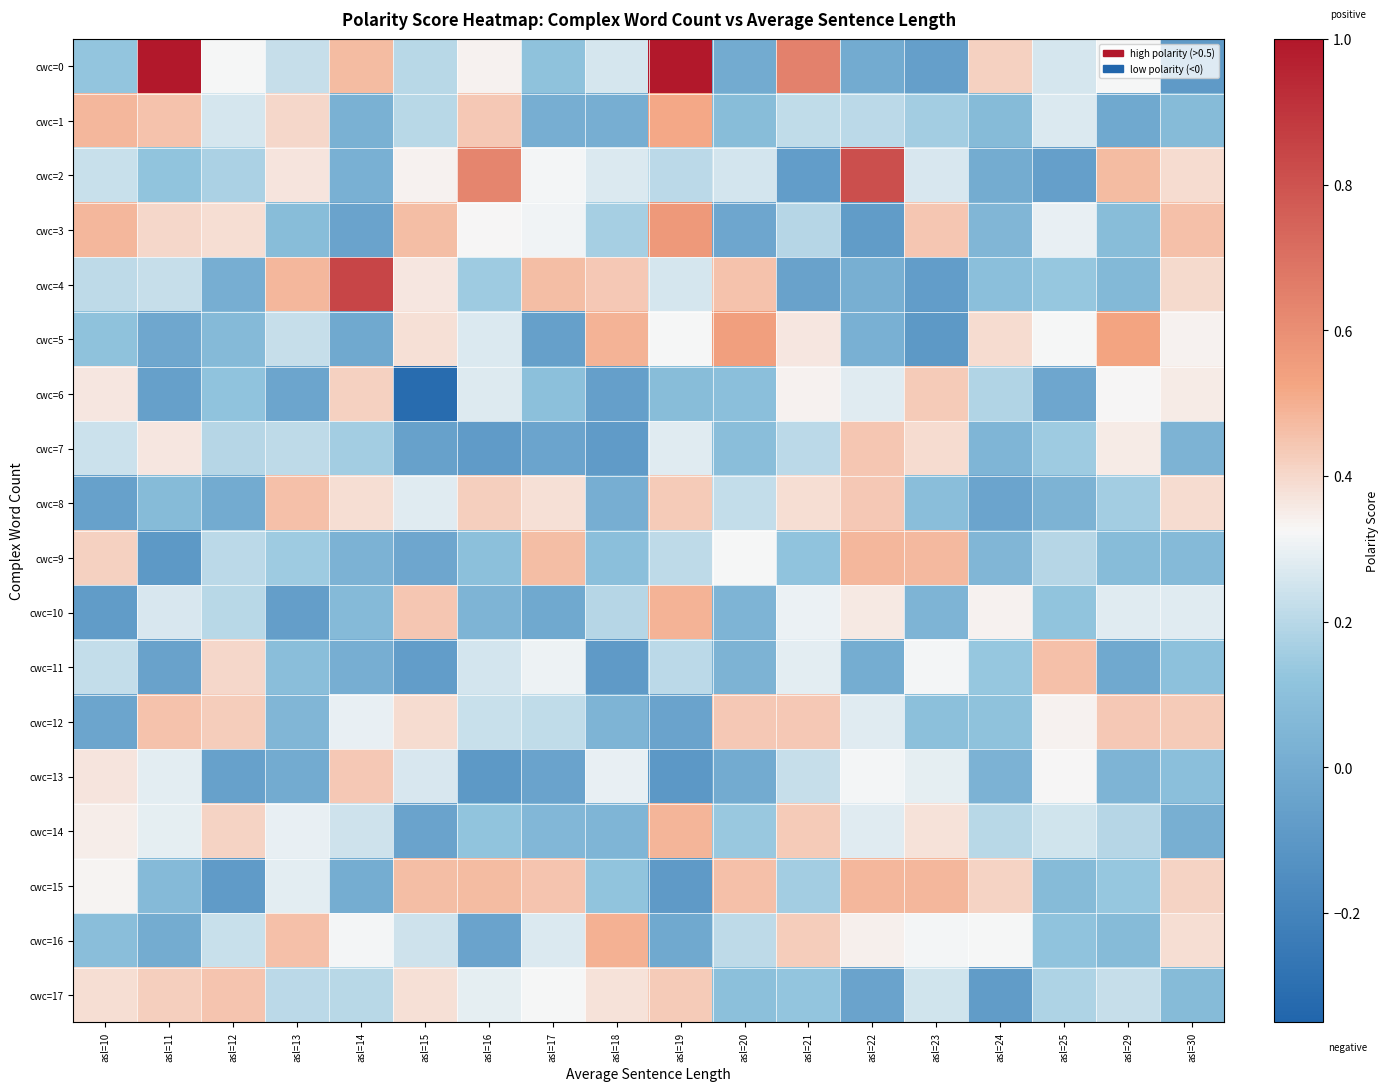

Reading left to right, extract all data points from this chart.

cwc=0: asl=10=0.1	asl=11=1.0	asl=12=0.3	asl=13=0.2	asl=14=0.5	asl=15=0.2	asl=16=0.3	asl=17=0.1	asl=18=0.3	asl=19=1.0	asl=20=-0.0	asl=21=0.6	asl=22=-0.0	asl=23=-0.1	asl=24=0.4	asl=25=0.3	asl=29=0.3	asl=30=-0.1
cwc=1: asl=10=0.5	asl=11=0.5	asl=12=0.3	asl=13=0.4	asl=14=0.0	asl=15=0.2	asl=16=0.4	asl=17=0.0	asl=18=0.0	asl=19=0.5	asl=20=0.1	asl=21=0.2	asl=22=0.2	asl=23=0.2	asl=24=0.1	asl=25=0.3	asl=29=-0.0	asl=30=0.1
cwc=2: asl=10=0.2	asl=11=0.1	asl=12=0.2	asl=13=0.4	asl=14=0.0	asl=15=0.3	asl=16=0.6	asl=17=0.3	asl=18=0.3	asl=19=0.2	asl=20=0.3	asl=21=-0.1	asl=22=0.8	asl=23=0.3	asl=24=0.0	asl=25=-0.1	asl=29=0.5	asl=30=0.4
cwc=3: asl=10=0.5	asl=11=0.4	asl=12=0.4	asl=13=0.1	asl=14=-0.0	asl=15=0.5	asl=16=0.3	asl=17=0.3	asl=18=0.2	asl=19=0.6	asl=20=-0.0	asl=21=0.2	asl=22=-0.1	asl=23=0.4	asl=24=0.1	asl=25=0.3	asl=29=0.1	asl=30=0.5
cwc=4: asl=10=0.2	asl=11=0.2	asl=12=0.0	asl=13=0.5	asl=14=0.8	asl=15=0.4	asl=16=0.1	asl=17=0.5	asl=18=0.4	asl=19=0.3	asl=20=0.5	asl=21=-0.0	asl=22=0.0	asl=23=-0.1	asl=24=0.1	asl=25=0.1	asl=29=0.1	asl=30=0.4
cwc=5: asl=10=0.1	asl=11=-0.0	asl=12=0.1	asl=13=0.2	asl=14=-0.0	asl=15=0.4	asl=16=0.3	asl=17=-0.1	asl=18=0.5	asl=19=0.3	asl=20=0.5	asl=21=0.4	asl=22=0.0	asl=23=-0.1	asl=24=0.4	asl=25=0.3	asl=29=0.5	asl=30=0.3
cwc=6: asl=10=0.4	asl=11=-0.1	asl=12=0.1	asl=13=-0.0	asl=14=0.4	asl=15=-0.3	asl=16=0.3	asl=17=0.1	asl=18=-0.1	asl=19=0.1	asl=20=0.1	asl=21=0.3	asl=22=0.3	asl=23=0.4	asl=24=0.2	asl=25=-0.0	asl=29=0.3	asl=30=0.4
cwc=7: asl=10=0.2	asl=11=0.4	asl=12=0.2	asl=13=0.2	asl=14=0.2	asl=15=-0.1	asl=16=-0.1	asl=17=-0.0	asl=18=-0.1	asl=19=0.3	asl=20=0.1	asl=21=0.2	asl=22=0.4	asl=23=0.4	asl=24=0.0	asl=25=0.1	asl=29=0.4	asl=30=0.0
cwc=8: asl=10=-0.1	asl=11=0.1	asl=12=-0.0	asl=13=0.5	asl=14=0.4	asl=15=0.3	asl=16=0.4	asl=17=0.4	asl=18=0.0	asl=19=0.4	asl=20=0.2	asl=21=0.4	asl=22=0.4	asl=23=0.1	asl=24=-0.0	asl=25=0.0	asl=29=0.2	asl=30=0.4
cwc=9: asl=10=0.4	asl=11=-0.1	asl=12=0.2	asl=13=0.2	asl=14=0.0	asl=15=-0.0	asl=16=0.1	asl=17=0.5	asl=18=0.1	asl=19=0.2	asl=20=0.3	asl=21=0.1	asl=22=0.5	asl=23=0.5	asl=24=0.1	asl=25=0.2	asl=29=0.1	asl=30=0.1
cwc=10: asl=10=-0.1	asl=11=0.3	asl=12=0.2	asl=13=-0.1	asl=14=0.1	asl=15=0.4	asl=16=0.0	asl=17=-0.0	asl=18=0.2	asl=19=0.5	asl=20=0.0	asl=21=0.3	asl=22=0.4	asl=23=0.0	asl=24=0.3	asl=25=0.1	asl=29=0.3	asl=30=0.3
cwc=11: asl=10=0.2	asl=11=-0.0	asl=12=0.4	asl=13=0.1	asl=14=0.0	asl=15=-0.1	asl=16=0.3	asl=17=0.3	asl=18=-0.1	asl=19=0.2	asl=20=0.0	asl=21=0.3	asl=22=0.0	asl=23=0.3	asl=24=0.1	asl=25=0.5	asl=29=-0.0	asl=30=0.1
cwc=12: asl=10=-0.0	asl=11=0.5	asl=12=0.4	asl=13=0.1	asl=14=0.3	asl=15=0.4	asl=16=0.2	asl=17=0.2	asl=18=0.0	asl=19=-0.0	asl=20=0.4	asl=21=0.4	asl=22=0.3	asl=23=0.1	asl=24=0.1	asl=25=0.3	asl=29=0.4	asl=30=0.4
cwc=13: asl=10=0.4	asl=11=0.3	asl=12=-0.0	asl=13=-0.0	asl=14=0.4	asl=15=0.3	asl=16=-0.1	asl=17=-0.0	asl=18=0.3	asl=19=-0.1	asl=20=-0.0	asl=21=0.2	asl=22=0.3	asl=23=0.3	asl=24=0.0	asl=25=0.3	asl=29=0.0	asl=30=0.1
cwc=14: asl=10=0.3	asl=11=0.3	asl=12=0.4	asl=13=0.3	asl=14=0.2	asl=15=-0.0	asl=16=0.1	asl=17=0.1	asl=18=0.0	asl=19=0.5	asl=20=0.1	asl=21=0.4	asl=22=0.3	asl=23=0.4	asl=24=0.2	asl=25=0.2	asl=29=0.2	asl=30=0.0
cwc=15: asl=10=0.3	asl=11=0.1	asl=12=-0.1	asl=13=0.3	asl=14=0.0	asl=15=0.5	asl=16=0.5	asl=17=0.4	asl=18=0.1	asl=19=-0.1	asl=20=0.5	asl=21=0.2	asl=22=0.5	asl=23=0.5	asl=24=0.4	asl=25=0.1	asl=29=0.1	asl=30=0.4
cwc=16: asl=10=0.1	asl=11=0.0	asl=12=0.2	asl=13=0.5	asl=14=0.3	asl=15=0.2	asl=16=-0.0	asl=17=0.3	asl=18=0.5	asl=19=-0.0	asl=20=0.2	asl=21=0.4	asl=22=0.3	asl=23=0.3	asl=24=0.3	asl=25=0.1	asl=29=0.1	asl=30=0.4
cwc=17: asl=10=0.4	asl=11=0.4	asl=12=0.4	asl=13=0.2	asl=14=0.2	asl=15=0.4	asl=16=0.3	asl=17=0.3	asl=18=0.4	asl=19=0.4	asl=20=0.1	asl=21=0.1	asl=22=-0.0	asl=23=0.2	asl=24=-0.1	asl=25=0.2	asl=29=0.2	asl=30=0.1